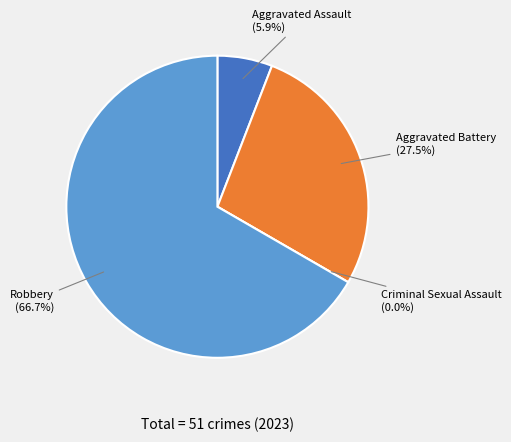

Do Aggravated Assault and Robbery together represent more than half of the pie?

Yes